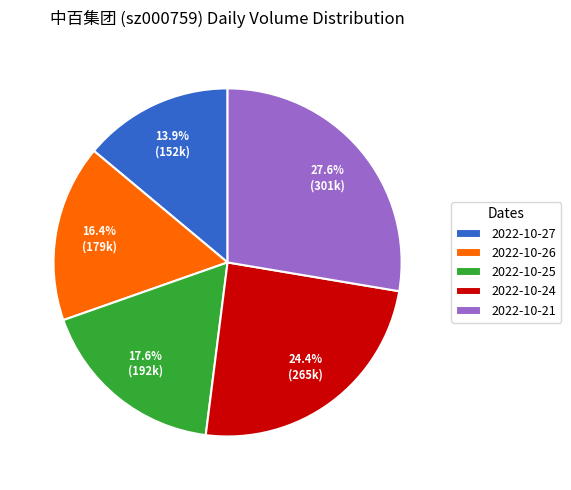

Do 2022-10-24 and 2022-10-25 together represent more than half of the pie?

No